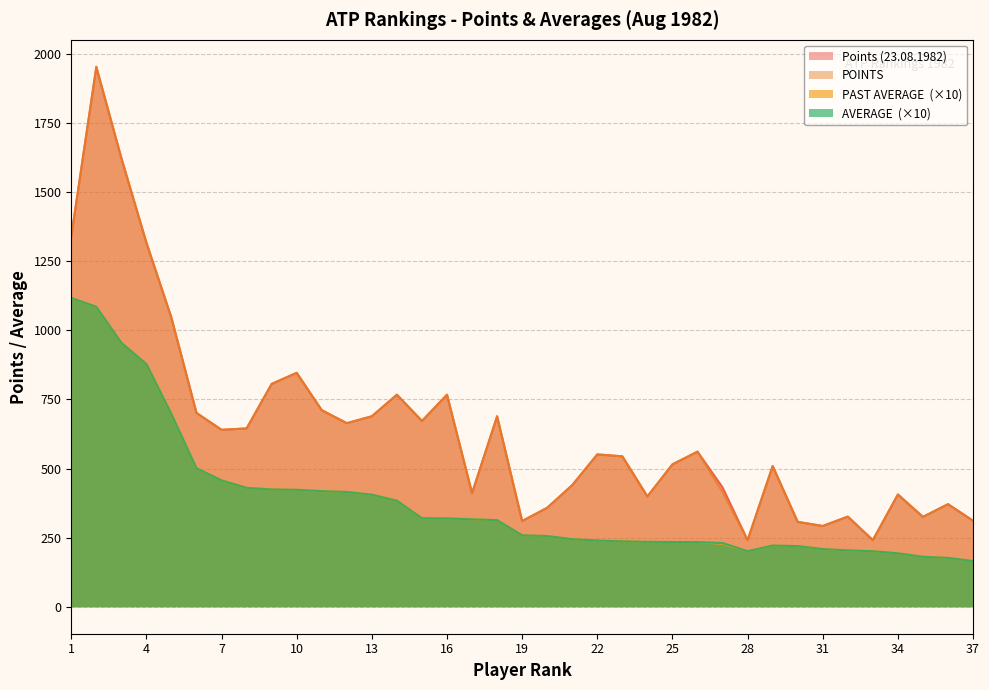

Reading left to right, list all the values displayed in this chart.

Points (23.08.1982): 1340.0	1953.0	1623.0	1317.0	1045.0	701.0	640.0	645.0	806.0	846.0	711.0	664.0	689.0	767.0	672.0	767.0	411.0	689.0	310.0	358.0	440.0	551.0	544.0	399.0	515.0	561.0	432.0	241.0	509.0	307.0	292.0	326.0	241.0	406.0	325.0	371.0	311.0
POINTS: 1340.0	1953.0	1623.0	1317.0	1045.0	701.0	640.0	645.0	806.0	846.0	711.0	664.0	689.0	767.0	672.0	767.0	411.0	689.0	310.0	358.0	440.0	551.0	544.0	399.0	515.0	561.0	415.0	241.0	509.0	307.0	292.0	326.0	241.0	406.0	325.0	371.0	311.0
PAST AVERAGE: 1116.7	1085.0	954.7	878.0	696.7	500.7	457.1	430.0	424.2	423.0	418.2	415.0	405.3	383.5	320.0	319.6	316.2	313.2	258.3	255.7	244.4	239.6	236.5	234.7	234.1	233.8	227.4	200.8	221.3	219.3	208.6	203.8	200.8	193.3	180.6	176.7	165.0
AVERAGE: 1116.7	1085.0	954.7	878.0	696.7	500.7	457.1	430.0	424.2	423.0	418.2	415.0	405.3	383.5	320.0	319.6	316.2	313.2	258.3	255.7	244.4	239.6	236.5	234.7	234.1	233.8	230.6	200.8	221.3	219.3	208.6	203.8	200.8	193.3	180.6	176.7	165.0